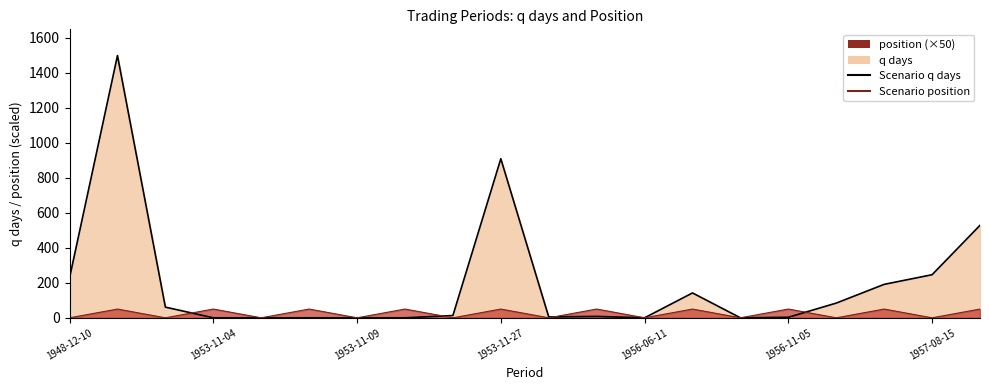

What is the label of the 20th point from the right?

1948-12-10